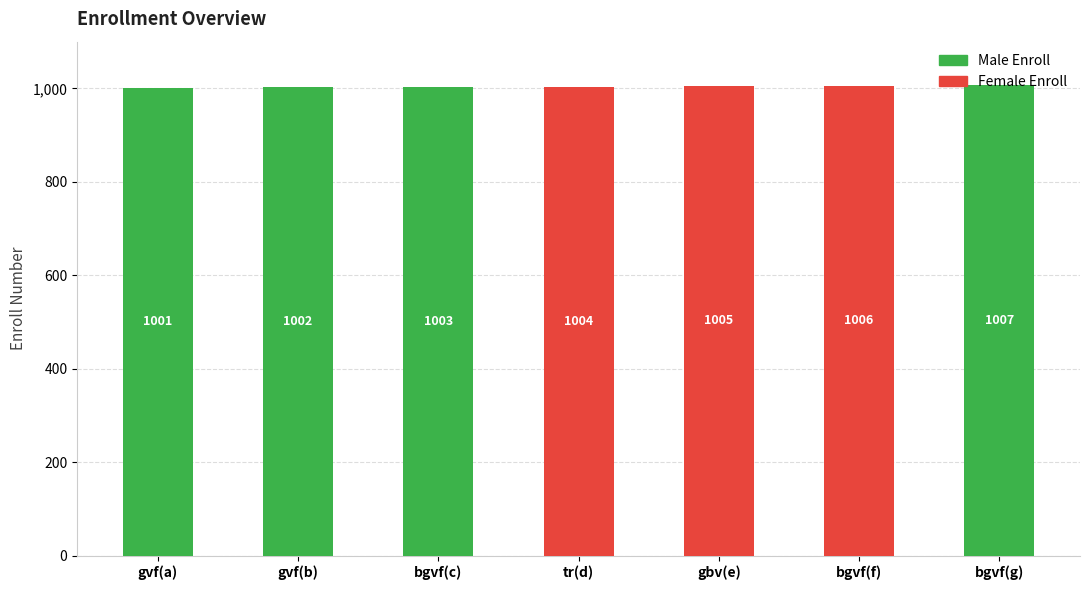

What is the change in value from tr to gbv?

+1